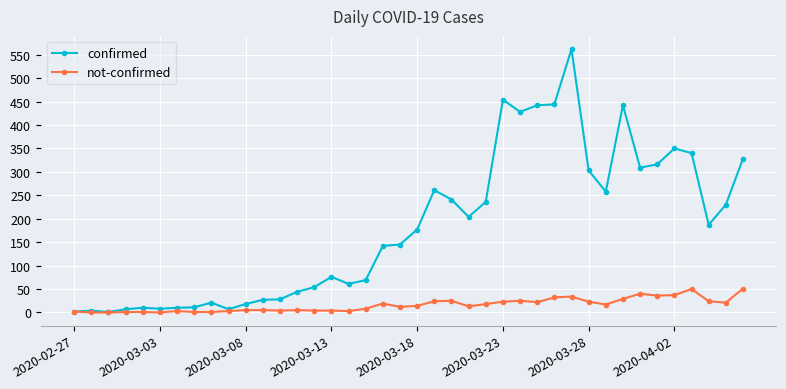

Which series has the widest spread of values?

confirmed